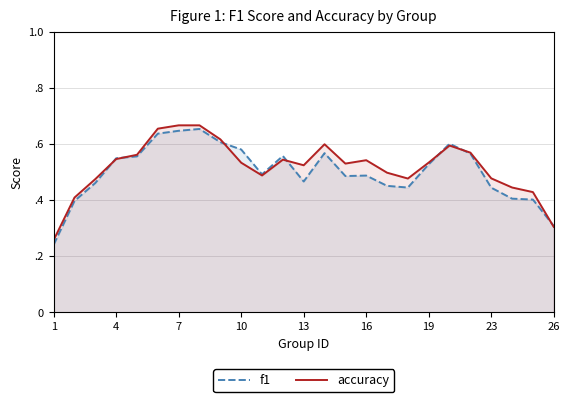

Which category has the lowest value in the accuracy series?

1